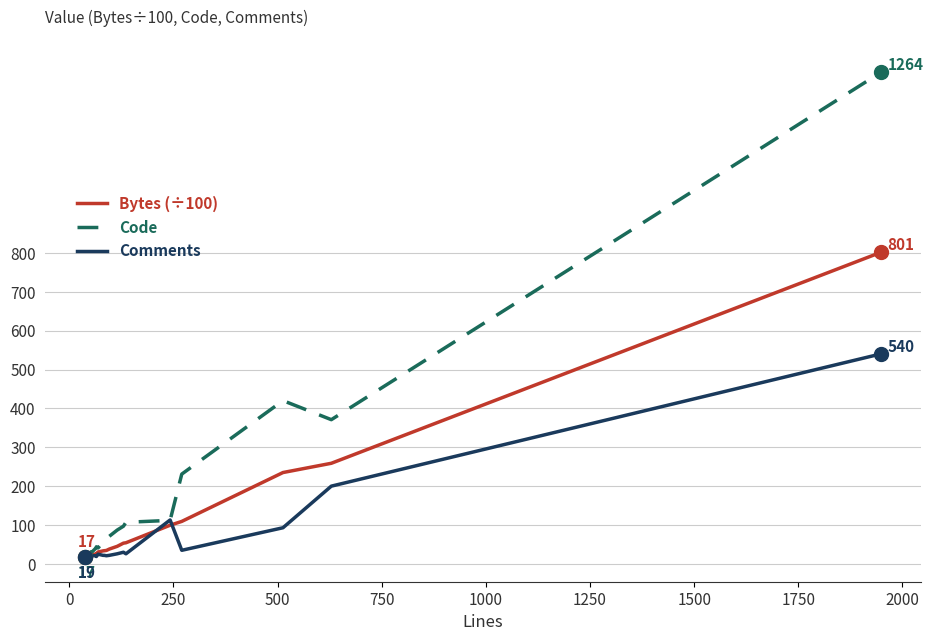

Reading left to right, list all the values displayed in this chart.

Bytes (÷100): 16.5	19.2	21.2	21.0	22.9	25.9	26.3	30.6	33.5	34.0	34.6	38.1	45.2	53.4	54.4	99.5	109.3	235.0	258.8	801.3
Code: 17.0	23.0	25.0	31.0	30.0	42.0	44.0	41.0	56.0	60.0	66.0	71.0	87.0	97.0	107.0	112.0	231.0	420.0	371.0	1264.0
Comments: 19.0	20.0	21.0	19.0	21.0	21.0	19.0	25.0	22.0	22.0	21.0	22.0	26.0	30.0	26.0	113.0	35.0	93.0	200.0	540.0